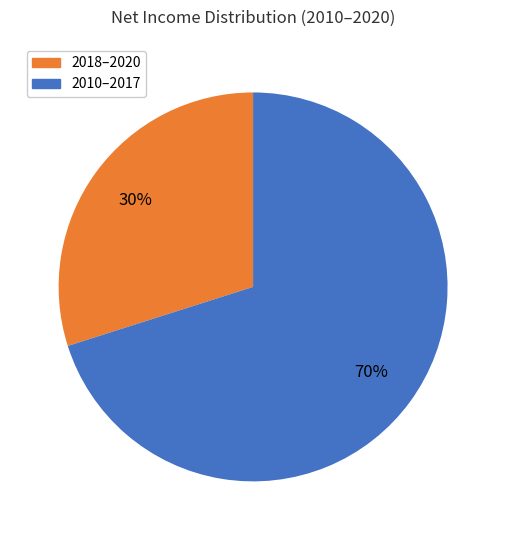

To the nearest percent, what is the difference between the largest and smallest slice percentages?

40%